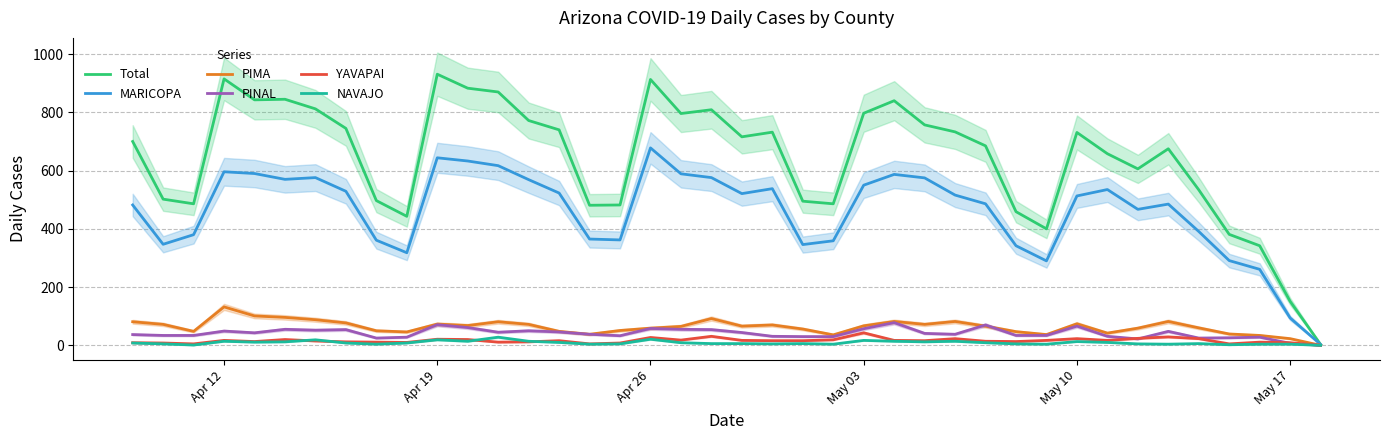

What is the maximum value for YAVAPAI?

43